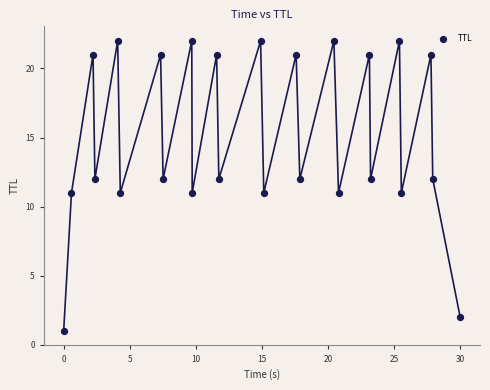

What is the range of Y values (max minus min)?

21